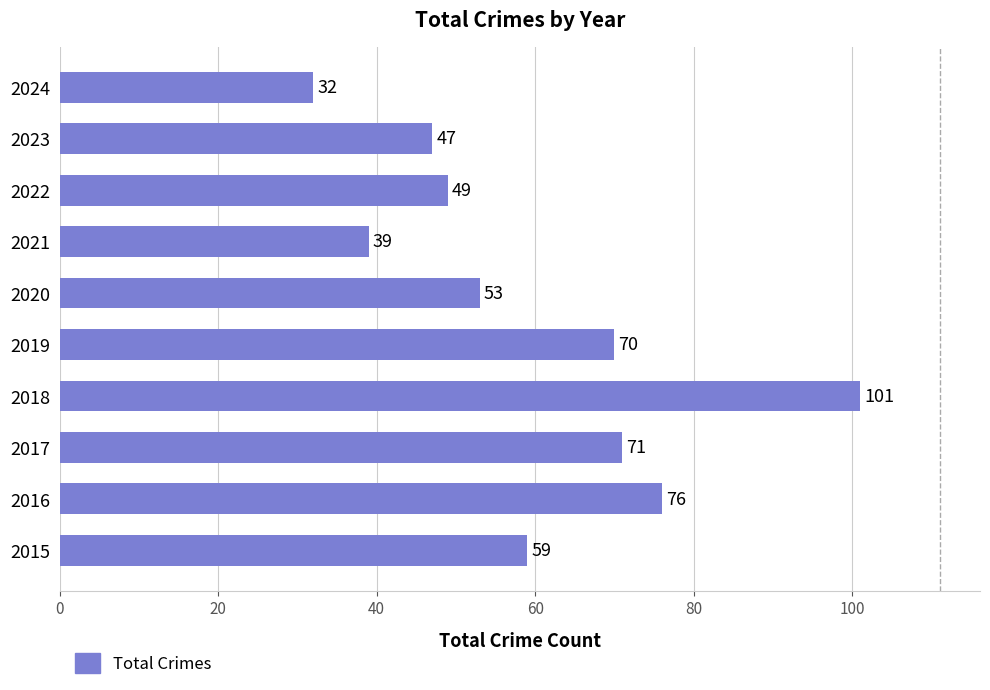

List the labels in order of value, largest first.

2018, 2016, 2017, 2019, 2015, 2020, 2022, 2023, 2021, 2024